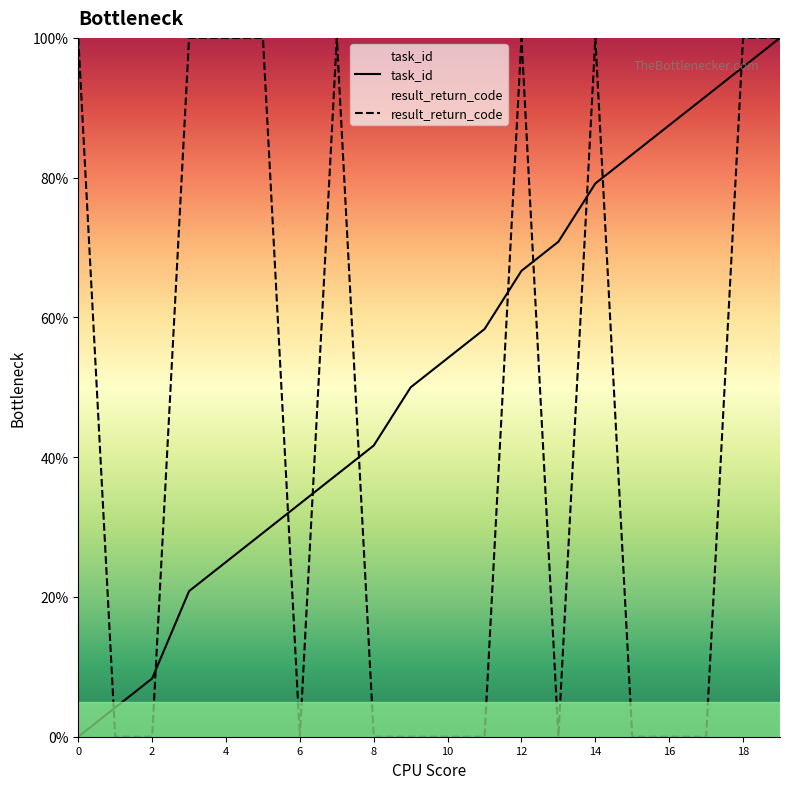

What is the total value across all series at 16?

87.5